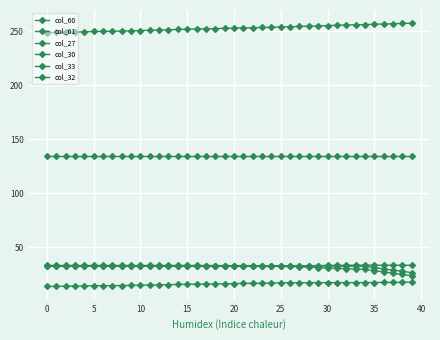

How many lines are shown in the chart?

6